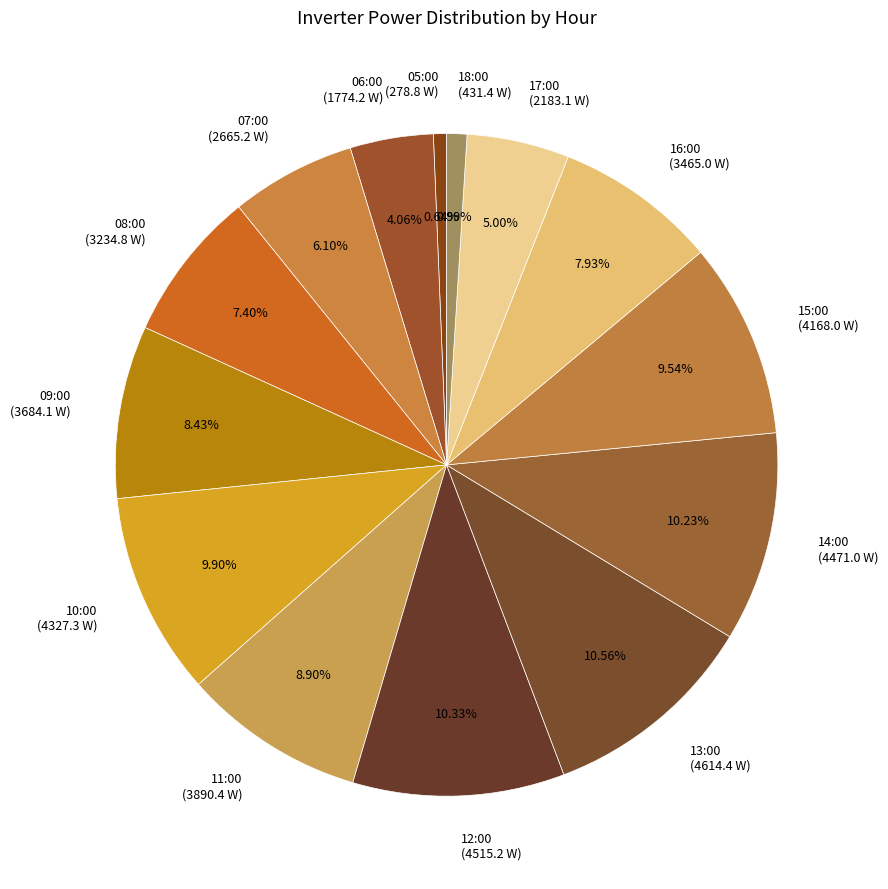

What is the total percentage of 05:00 and 12:00?

11.0%